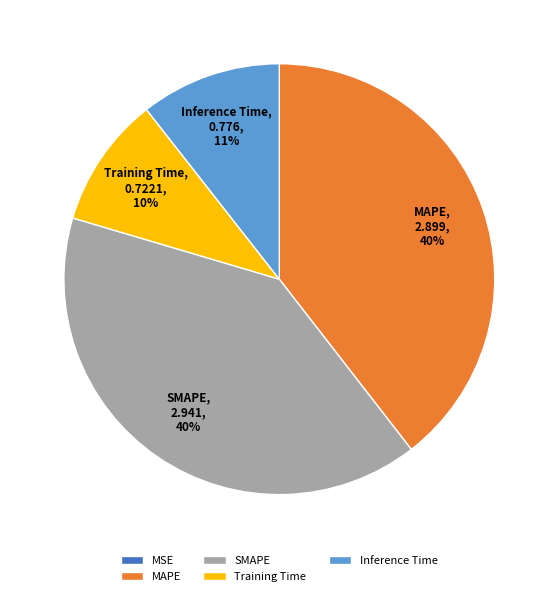

Does SMAPE account for over 50% of the chart?

No